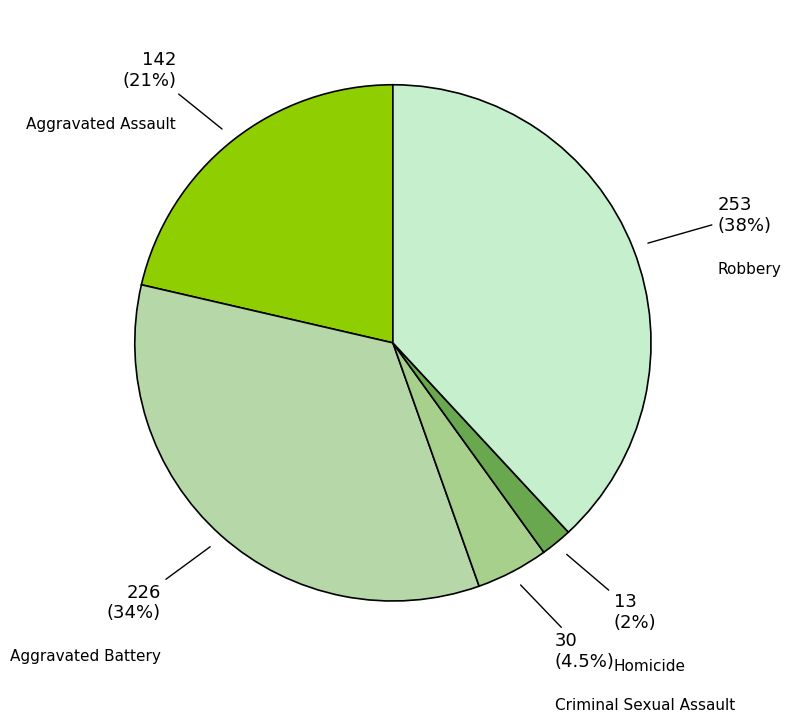

To the nearest percent, what portion does Aggravated Assault represent?

21%